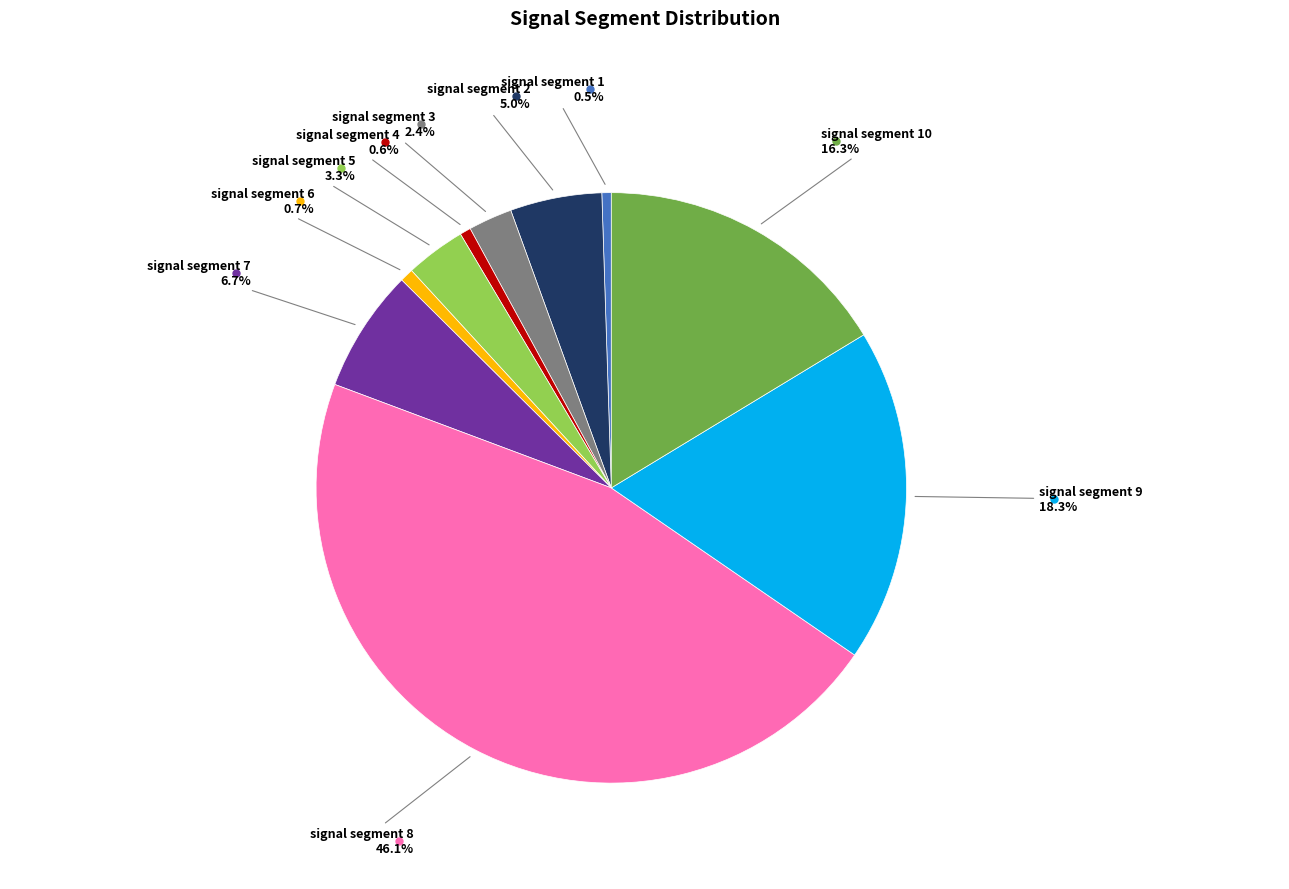

How many segments does this pie chart have?

10